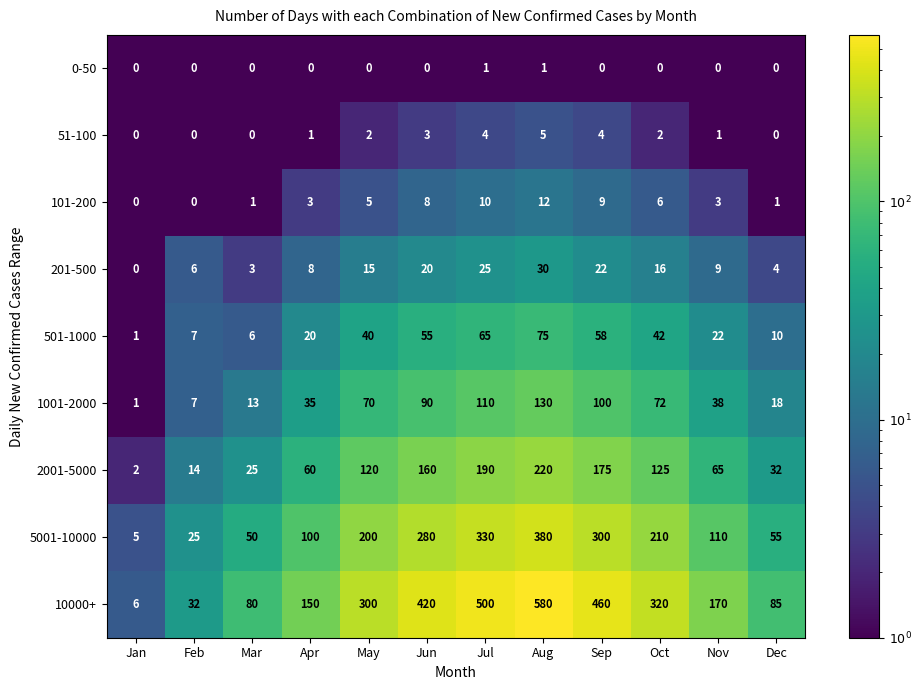

What is the greatest value displayed?

580